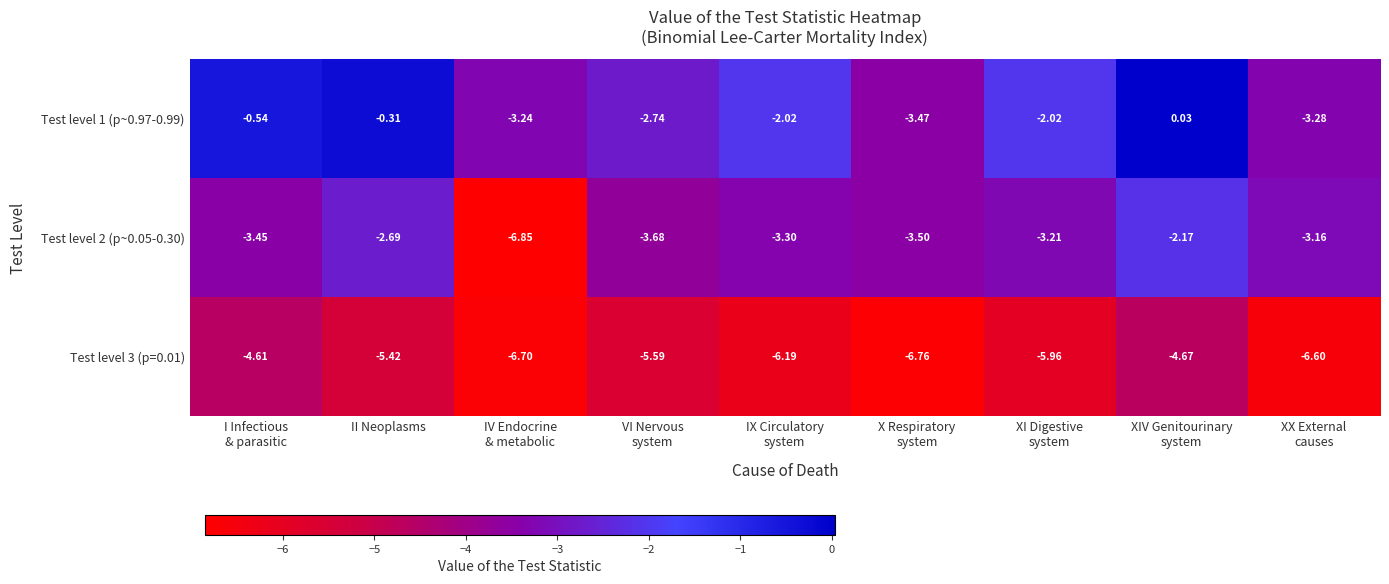

Where does the Test level 2 (p~0.05-0.30) series first go above -3?

II Neoplasms